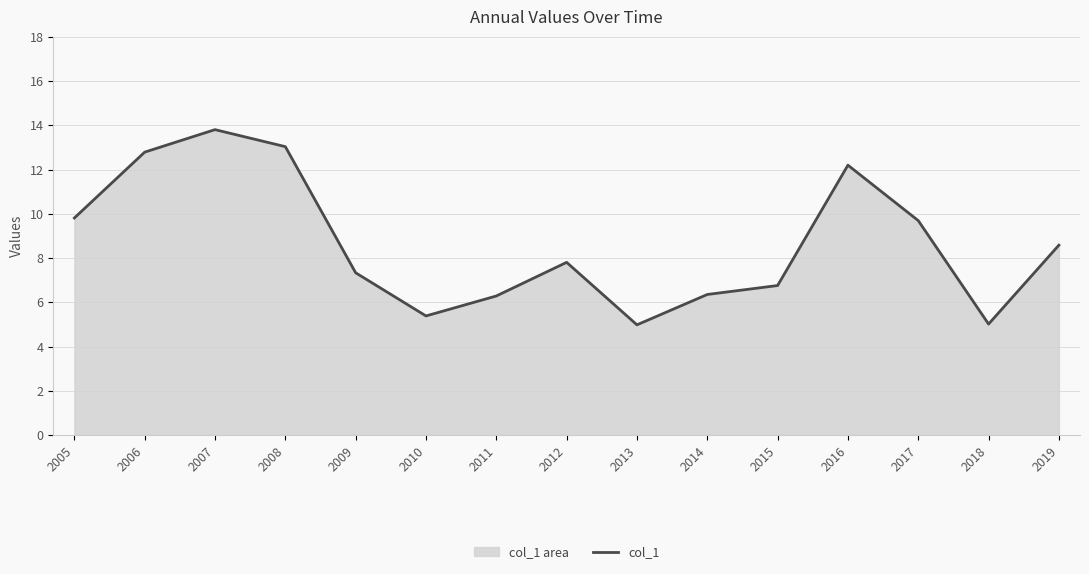

True or false: the data has more than 1 interior local peaks.

True